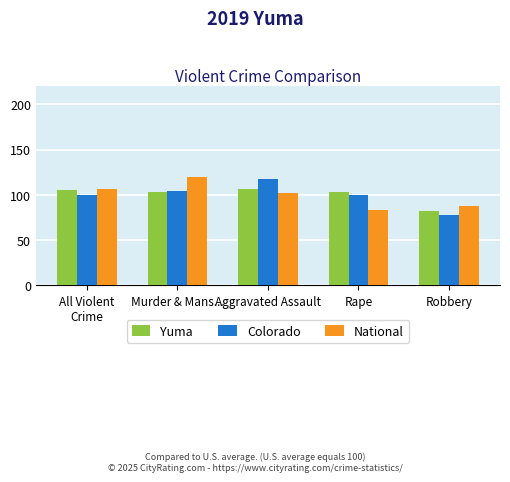

What is the maximum value for Yuma?

106.9